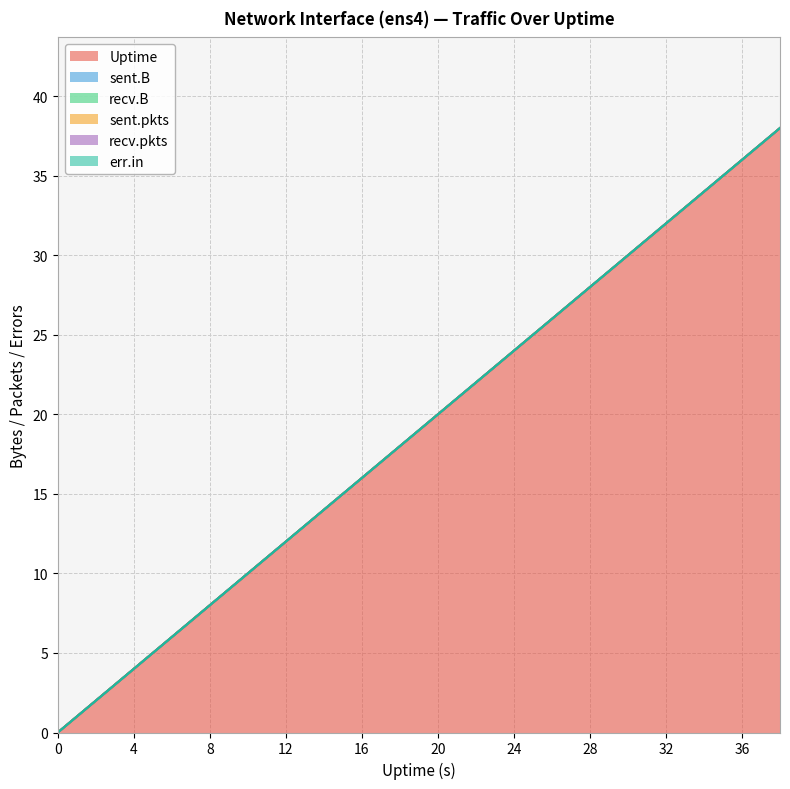

Which series has the largest total across all categories?

Uptime